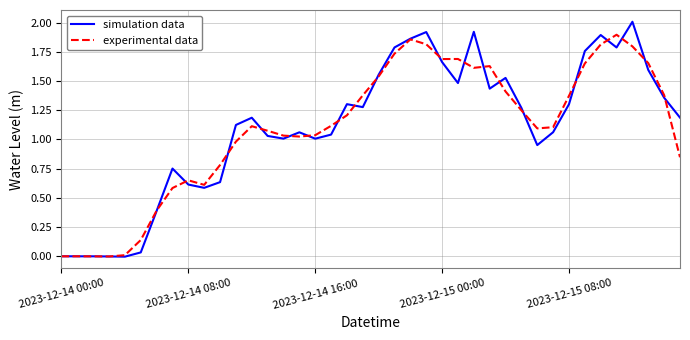

Which series has the widest spread of values?

simulation data